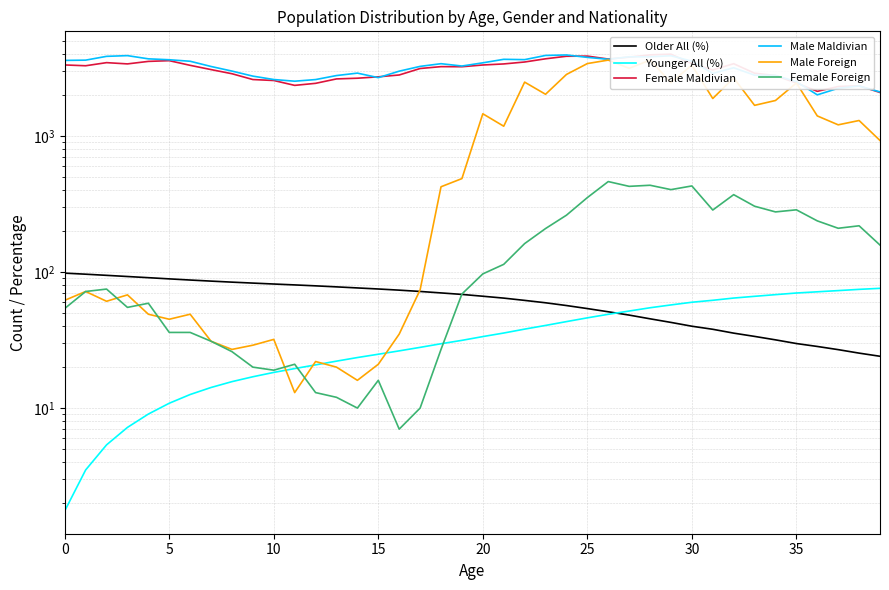

Where do Younger All (%) and Older All (%) first cross each other?

26 and 27